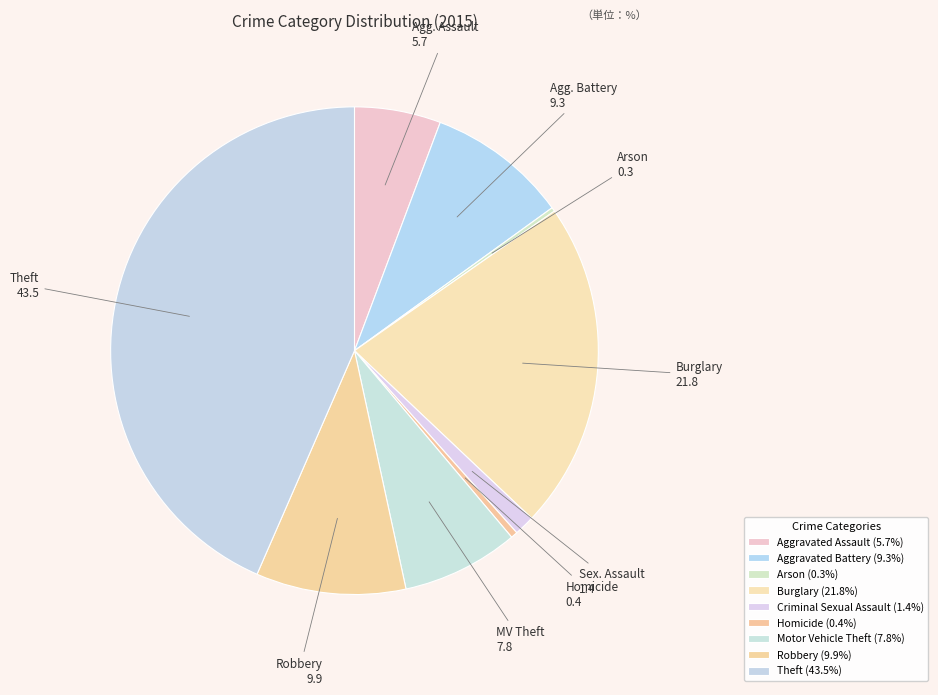

Which slice is the smallest?

Arson